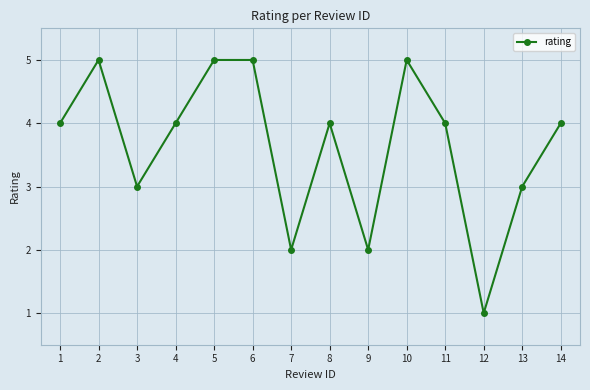

What is the sum of all values?

51